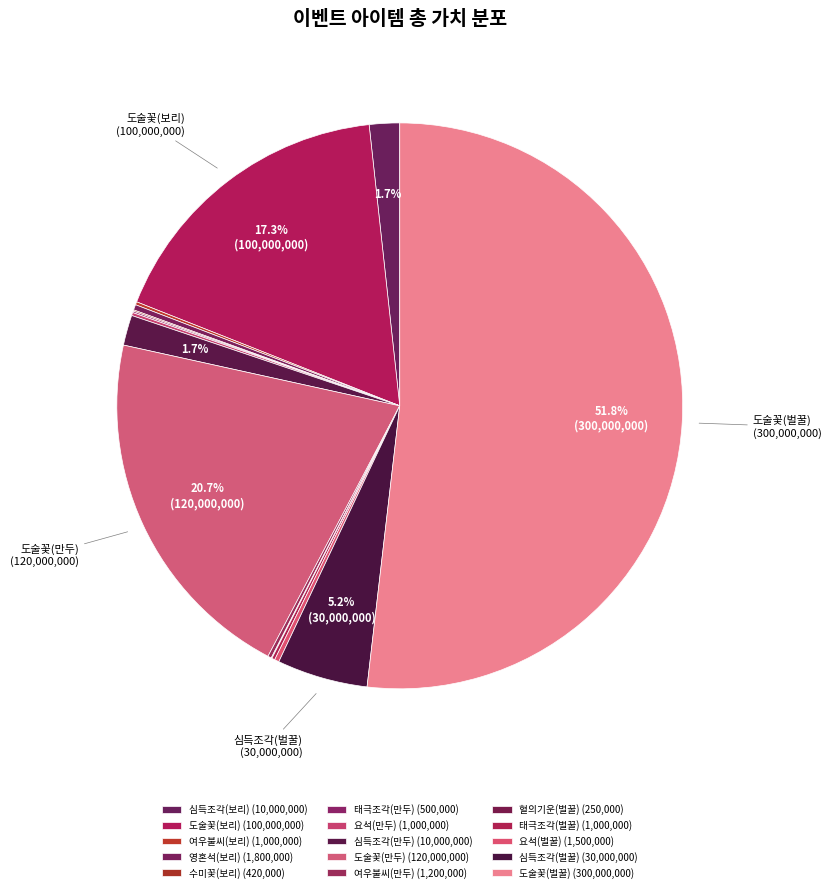

How many slices are in this pie chart?

15